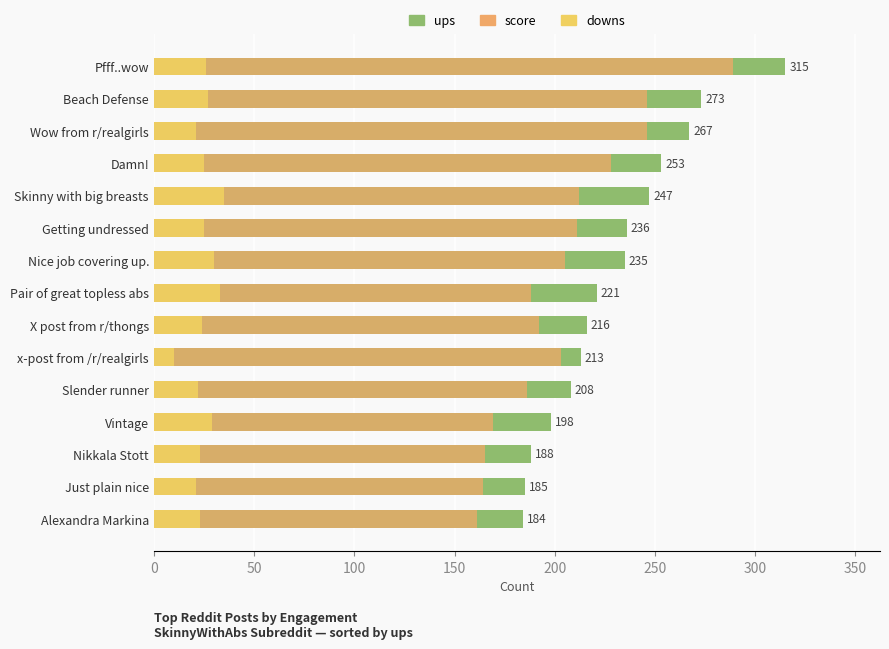

The value of ups at Nikkala Stott is 131. True or false?

False